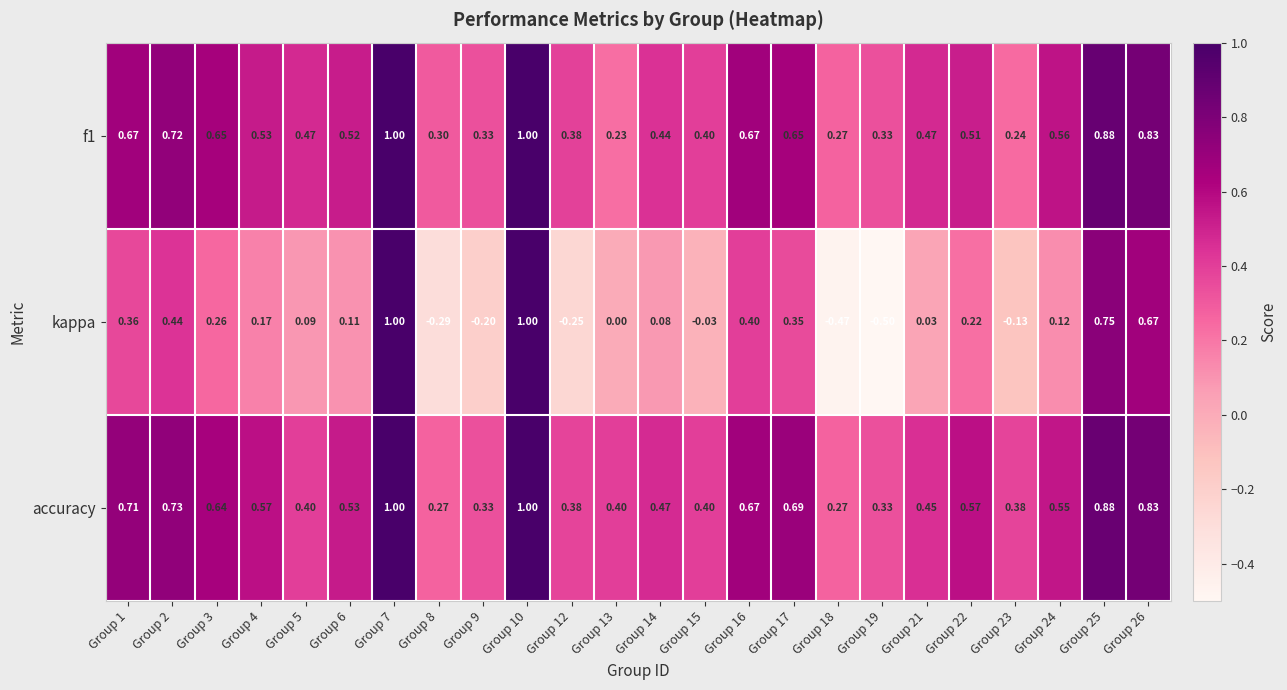

Between Group 14 and Group 19, which series saw the biggest shift?

kappa